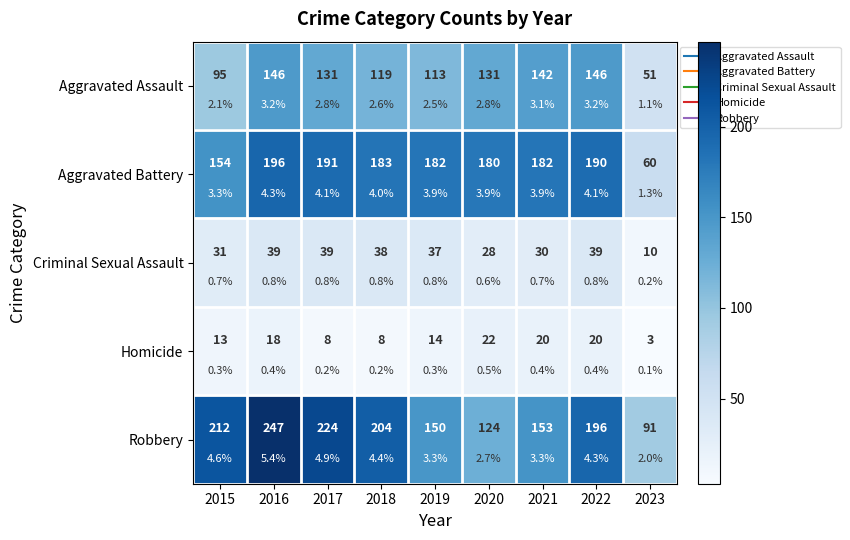

What is the approximate value of Aggravated Battery at 2016, to the nearest 10?

200